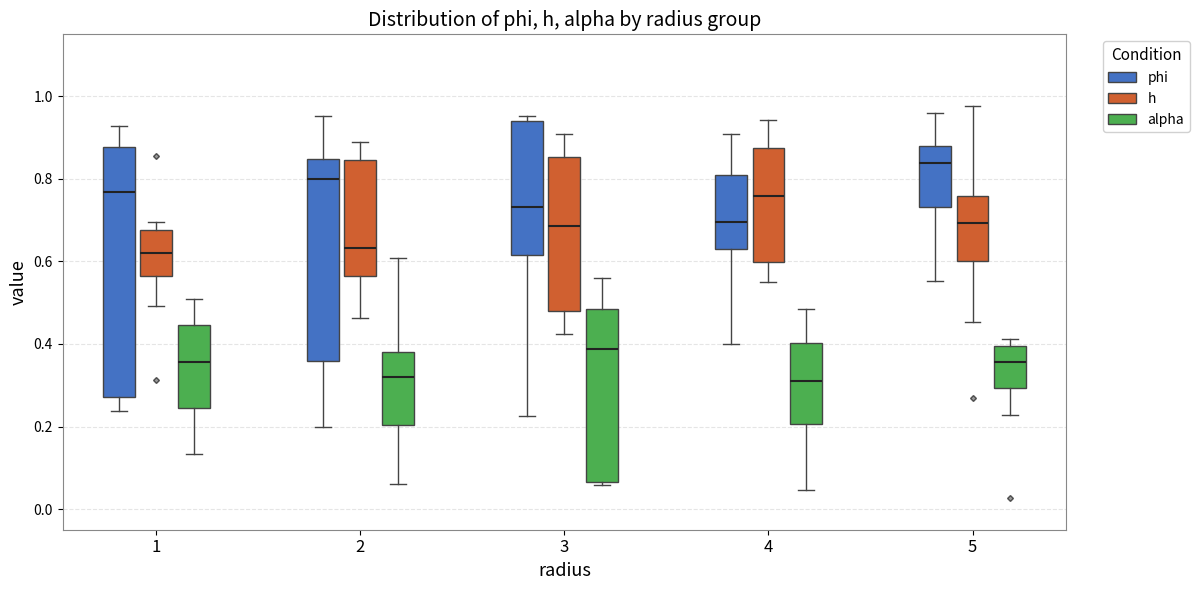

Which box's median line is the highest?

5 (phi)